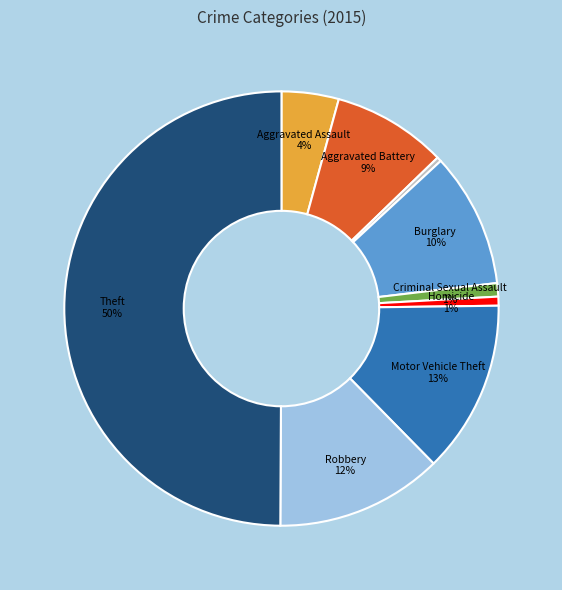

To the nearest percent, what is the average slice percentage?

11%